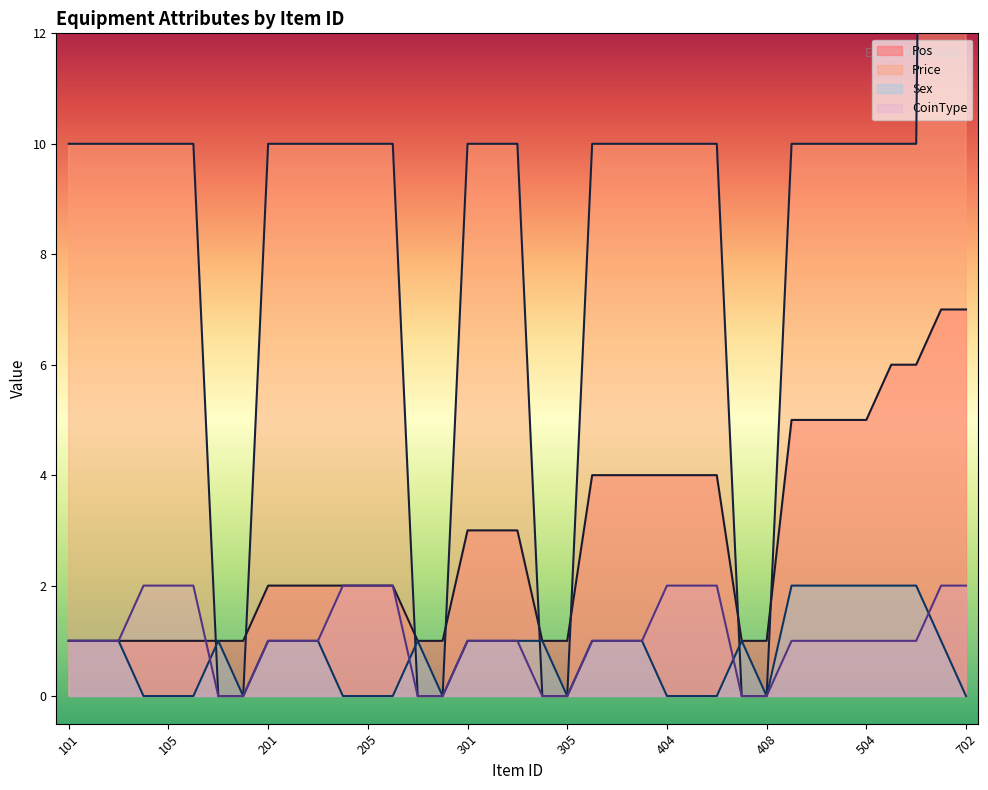

What is the difference between the maximum and second lowest values in the Sex series?

2